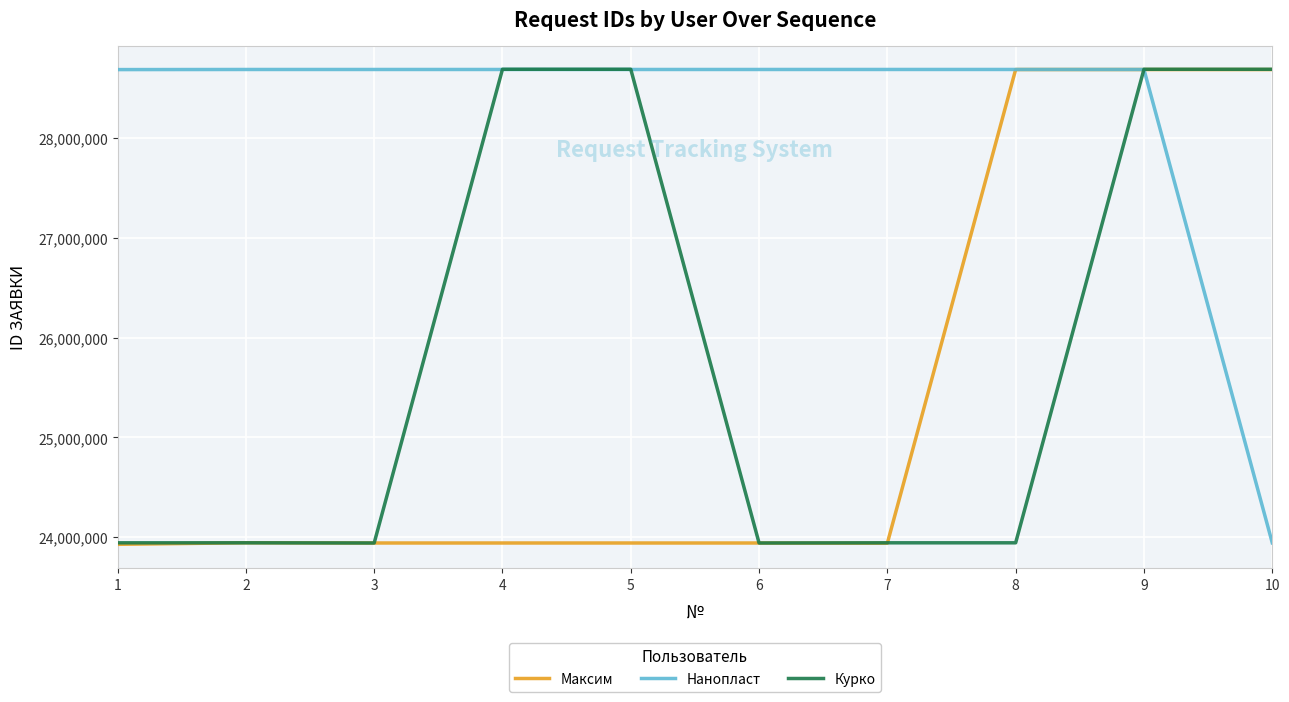

What is the greatest value displayed?

28689935